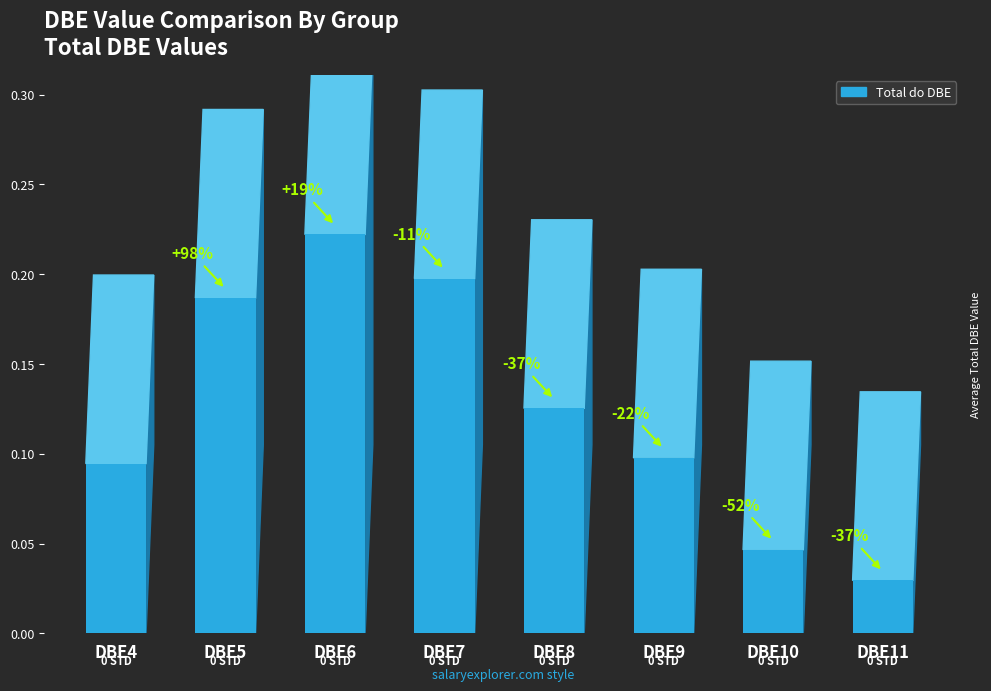

How many bars are there in total?

8